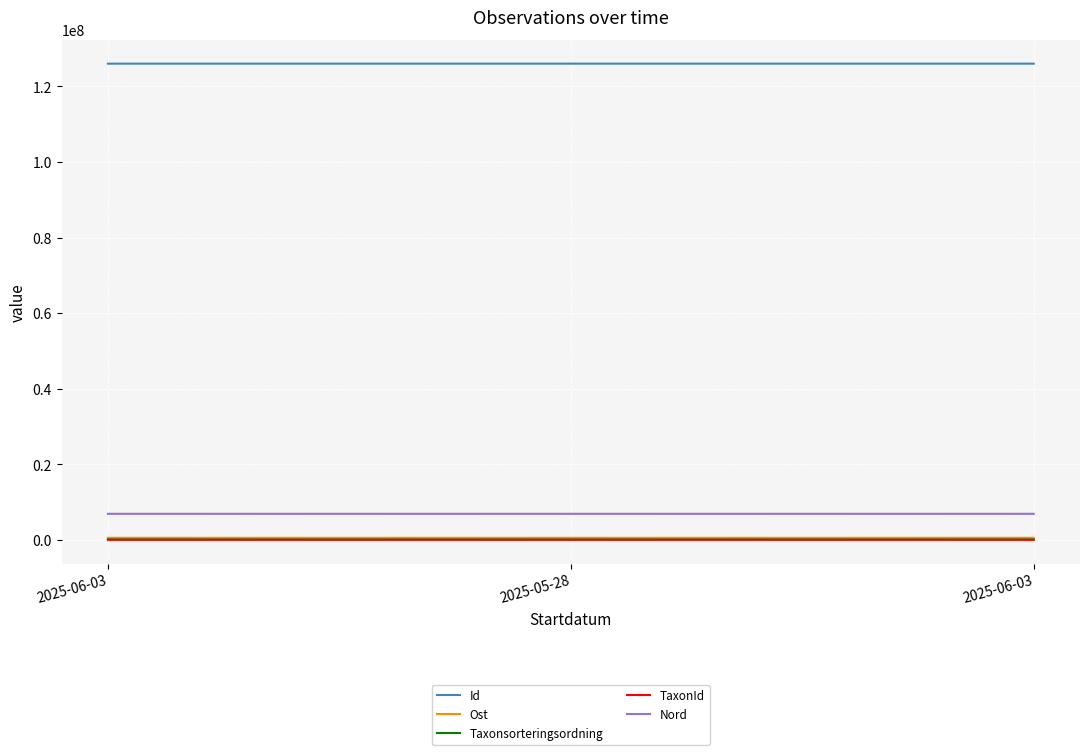

What is the sum of the Nord values at 2025-06-03 and 2025-06-03?

13766066